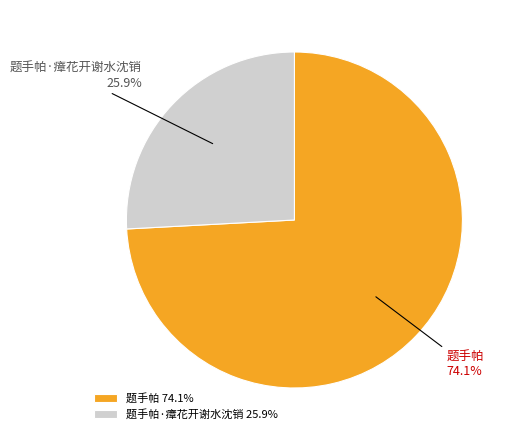

Count the number of slices in the pie.

2